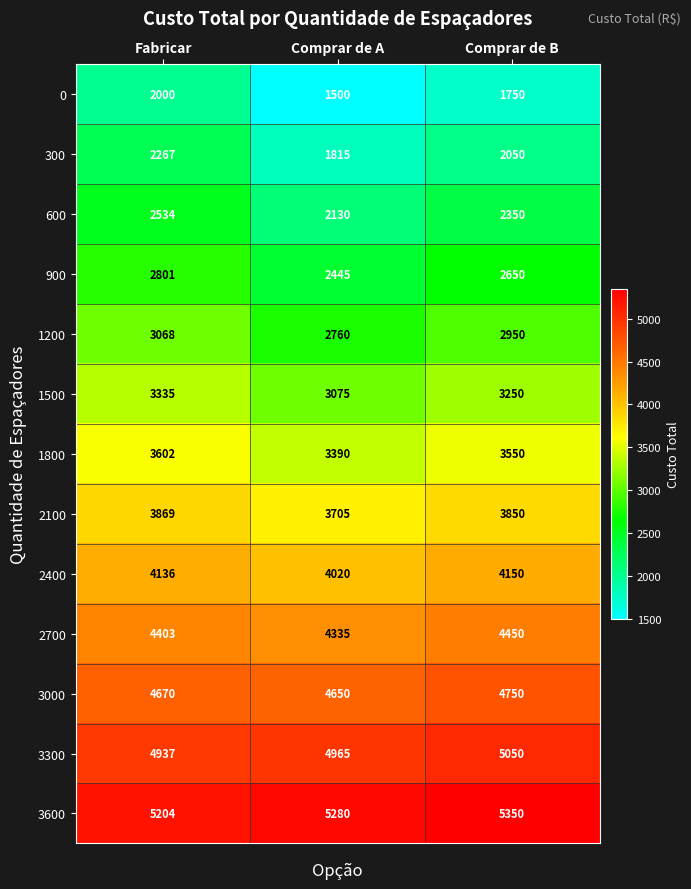

What is the difference between the 2100 values at Comprar de B and Fabricar?

19